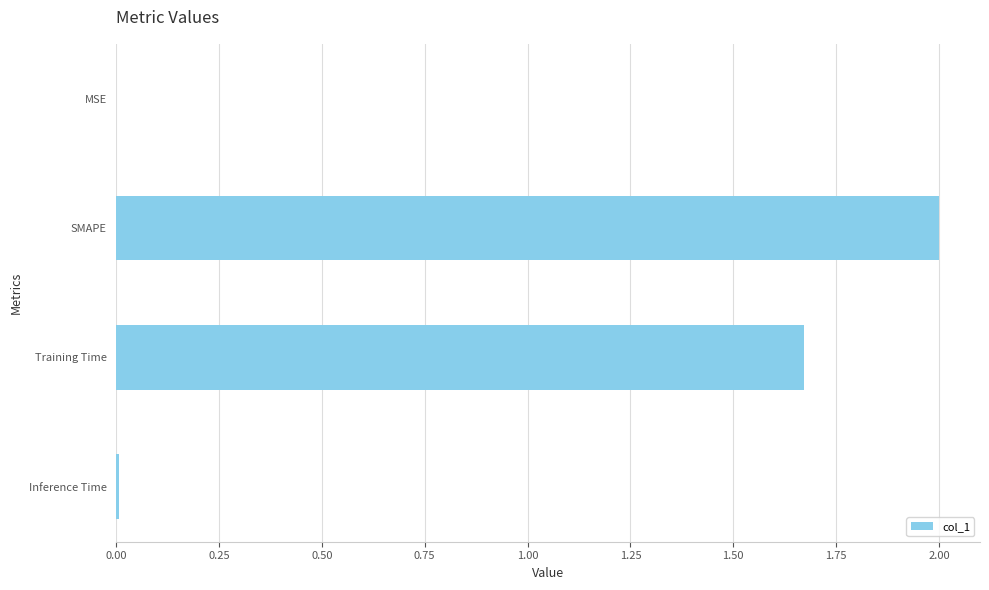

At which label is the value closest to 1?

Training Time